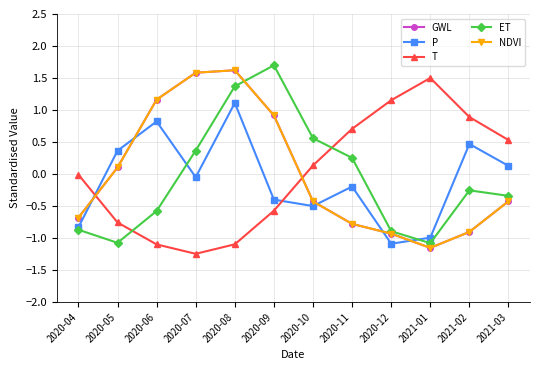

Does the chart have visible grid lines?

Yes